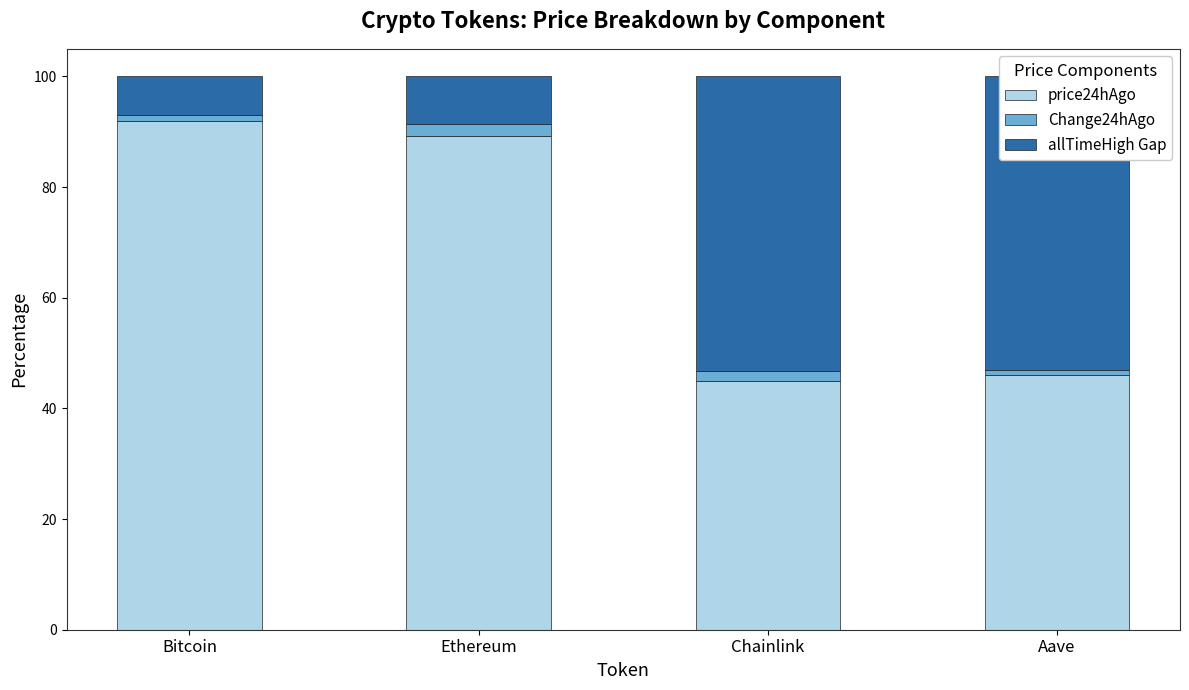

What is the minimum value for price24hAgo?

45.0